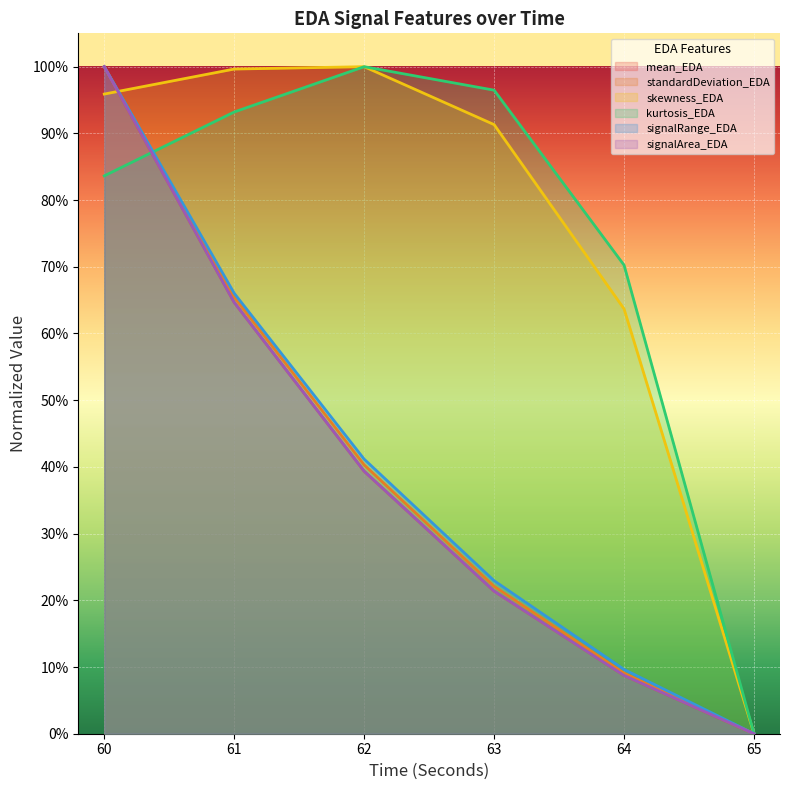

What is the value of the standardDeviation_EDA point at the 5th from the left?

0.1